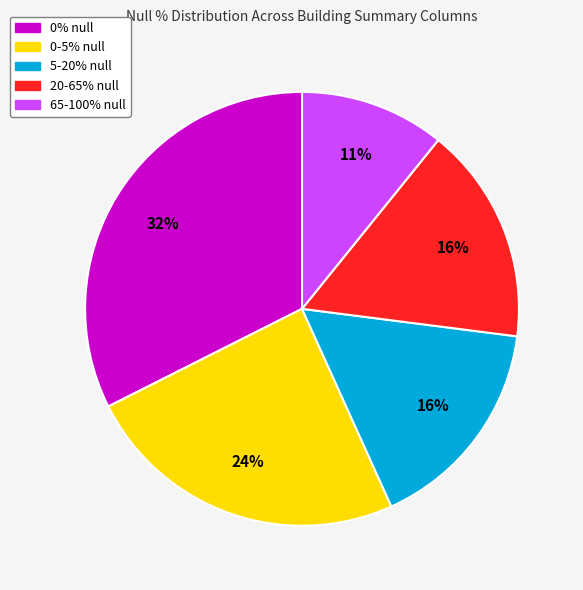

To the nearest percent, what is the average slice percentage?

20%